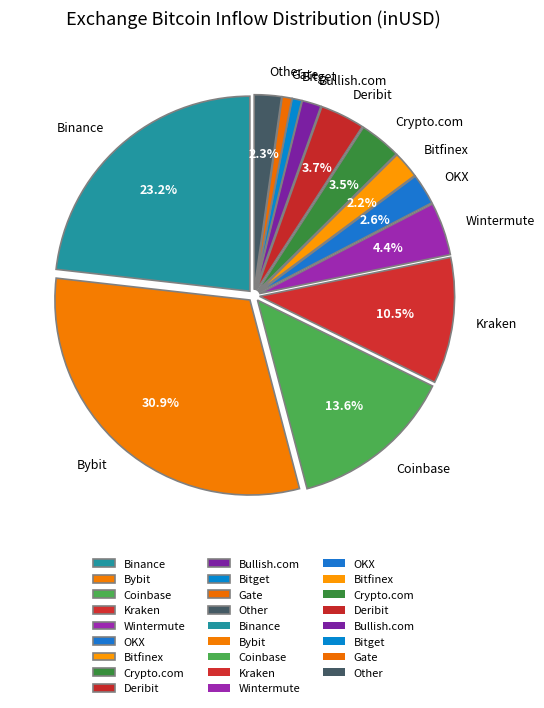

Is it true that Bitget is 11% of the pie?

False